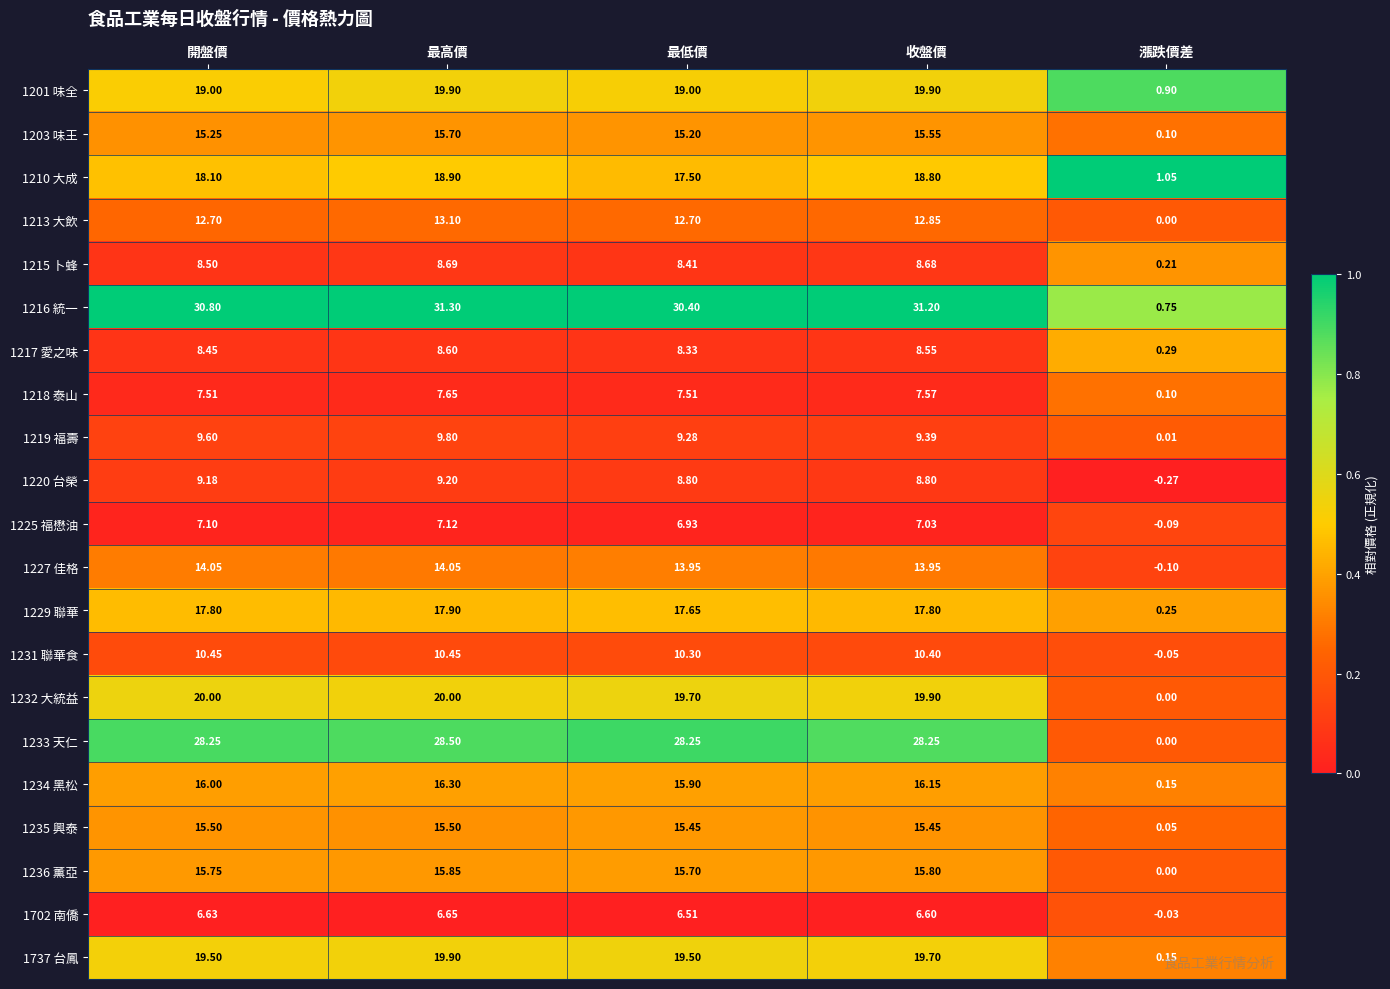

Which series changed the most between 收盤價 and 漲跌價差?

1216 統一